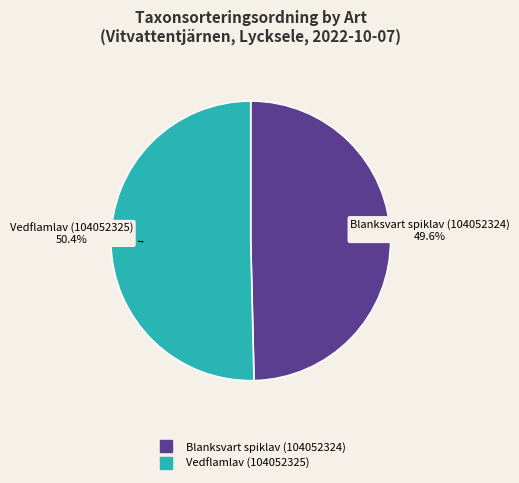

Rank the categories by value from lowest to highest.

Blanksvart spiklav (104052324), Vedflamlav (104052325)